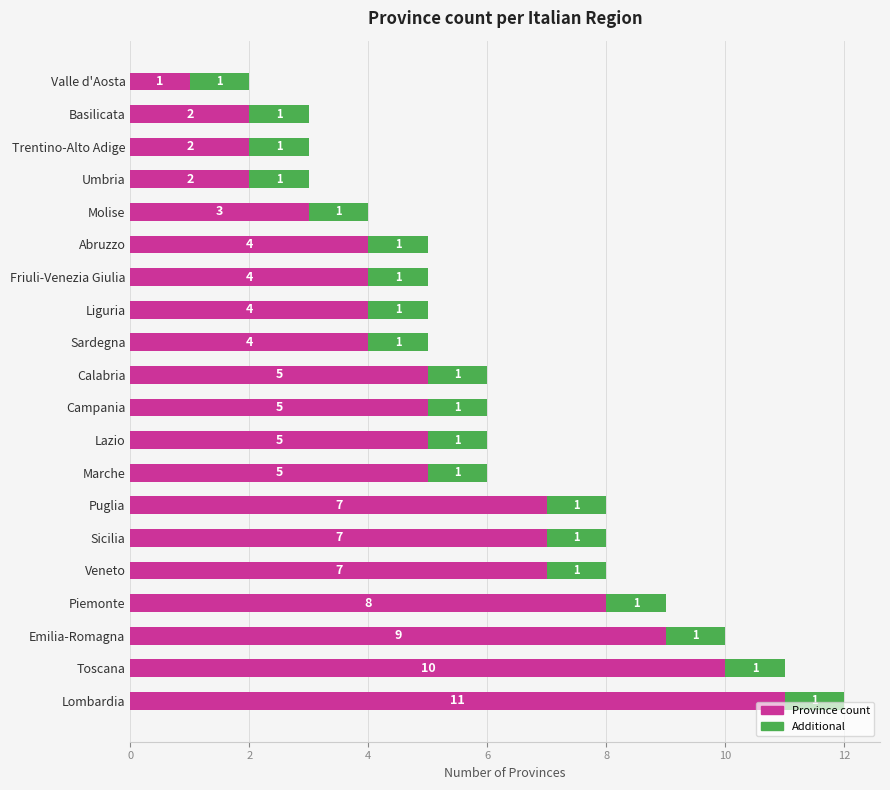

What is the total value across all series at Piemonte?

9